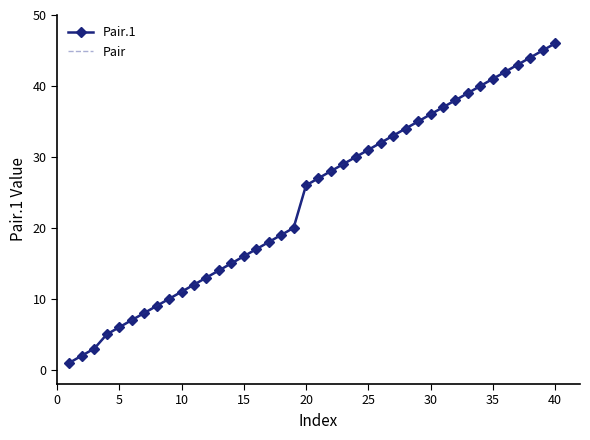

How many values in the Pair series are below 27?

20